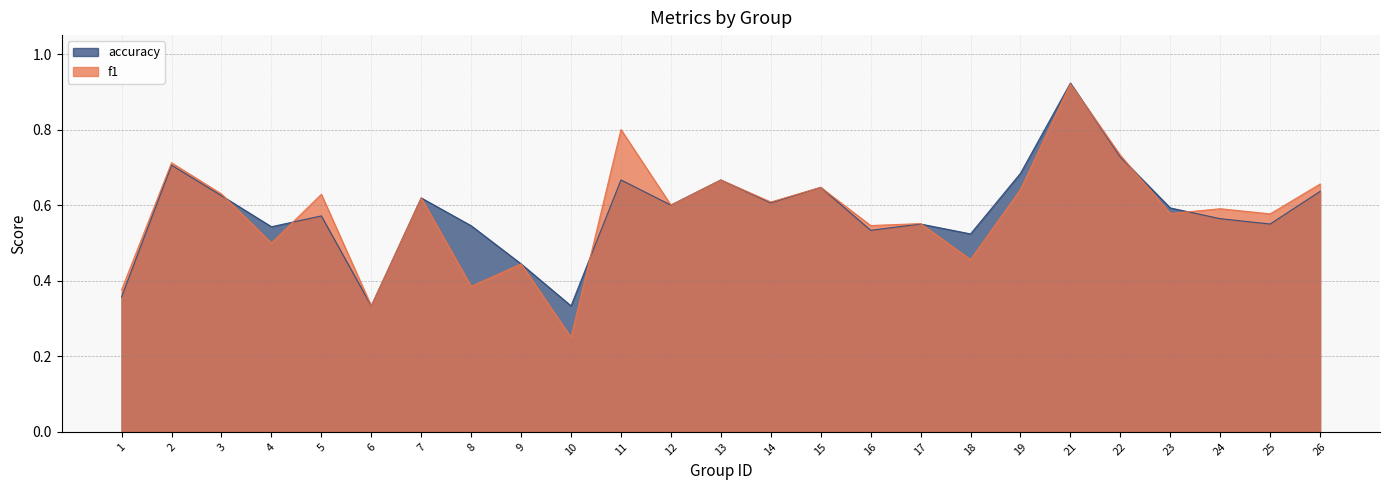

How many times do f1 and accuracy cross each other?

7